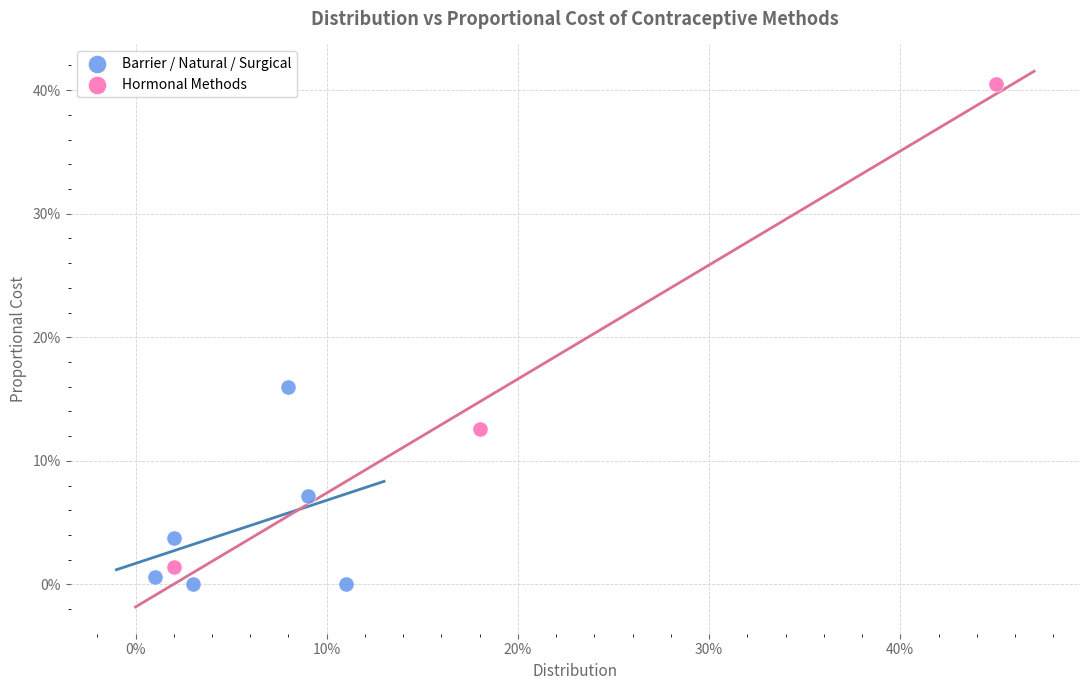

What are all the series names shown in the legend?

Barrier / Natural / Surgical, Hormonal Methods